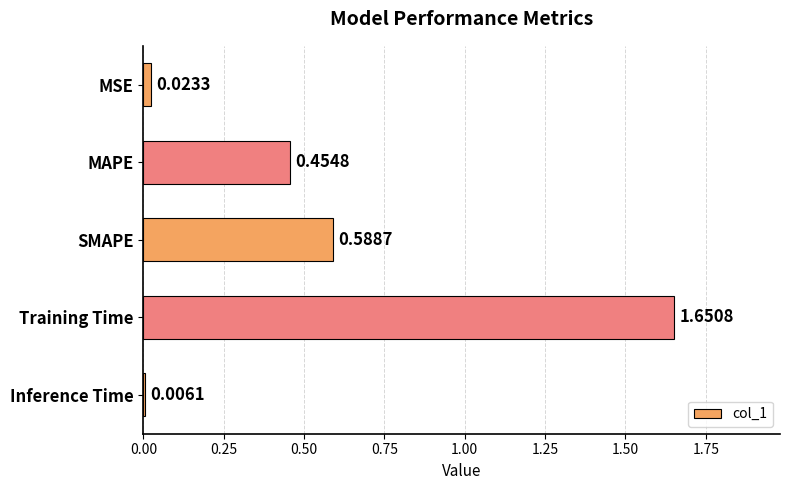

List the labels in order of value, smallest first.

Inference Time, MSE, MAPE, SMAPE, Training Time